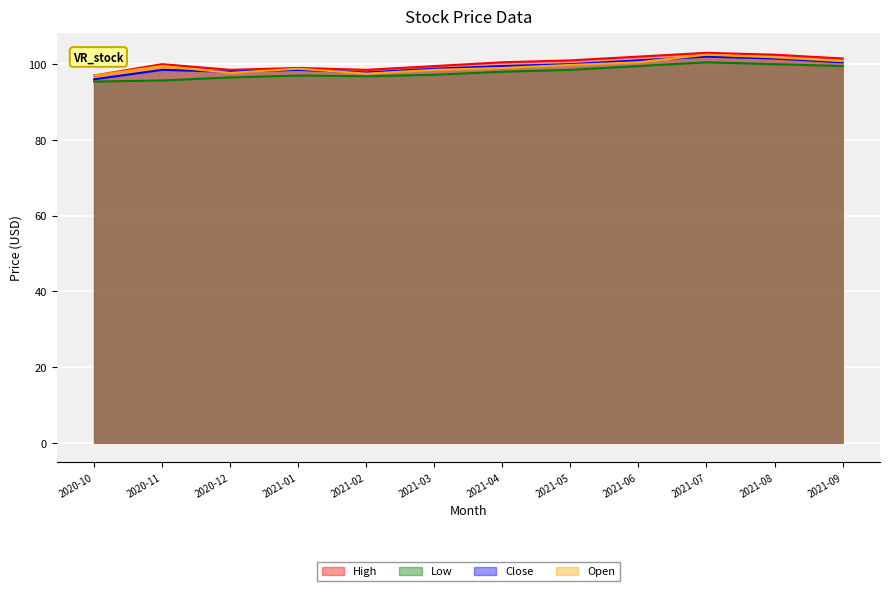

Is it true that Open equals 46.7 at 2021-01?

False